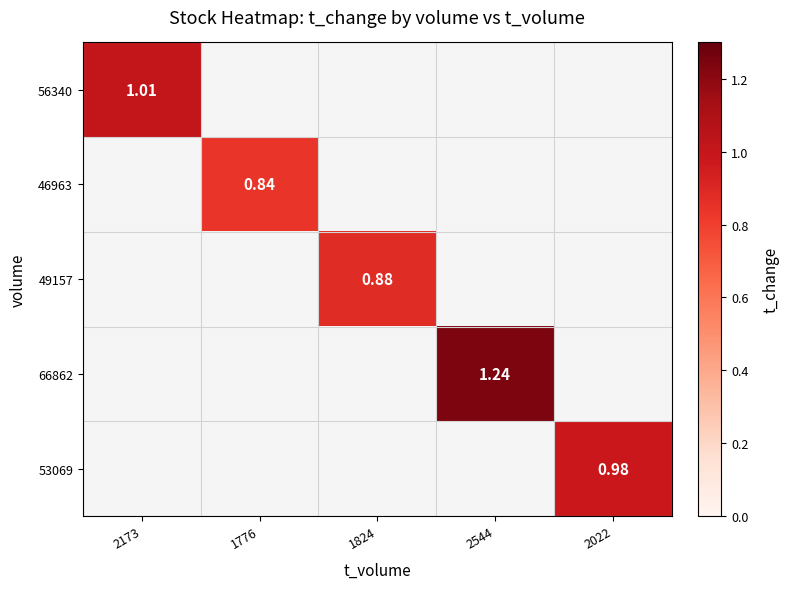

At how many categories does at least one series exceed 1?

2